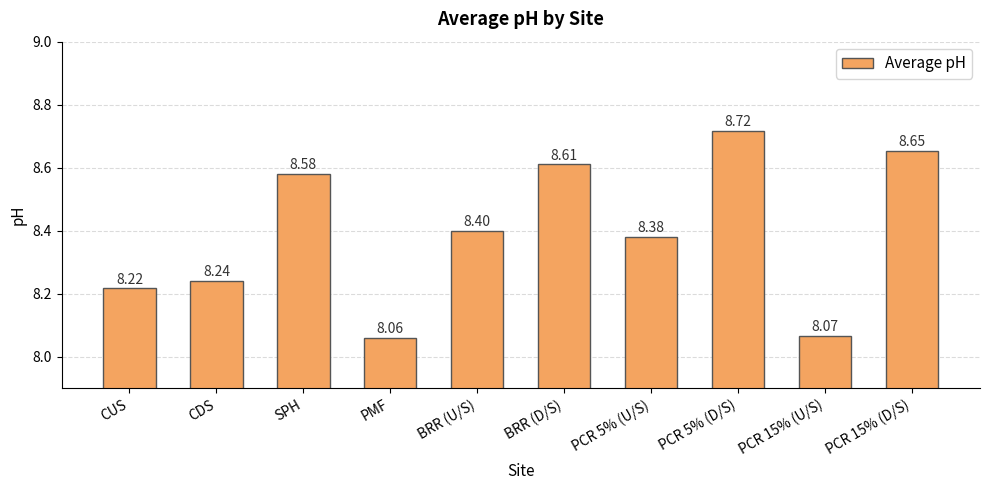

What is the minimum value shown in the chart?

8.1